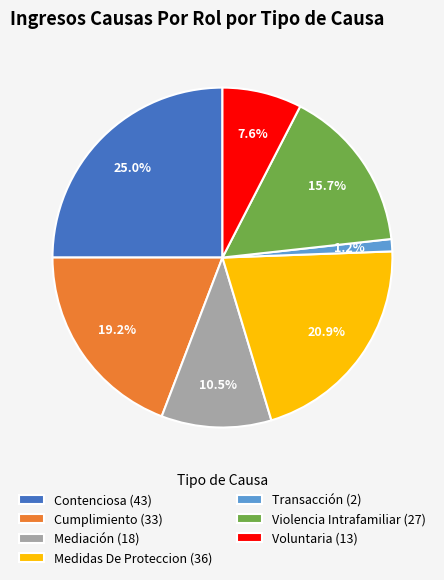

Rank the categories by value from lowest to highest.

Transacción, Voluntaria, Mediación, Violencia Intrafamiliar, Cumplimiento, Medidas De Proteccion, Contenciosa